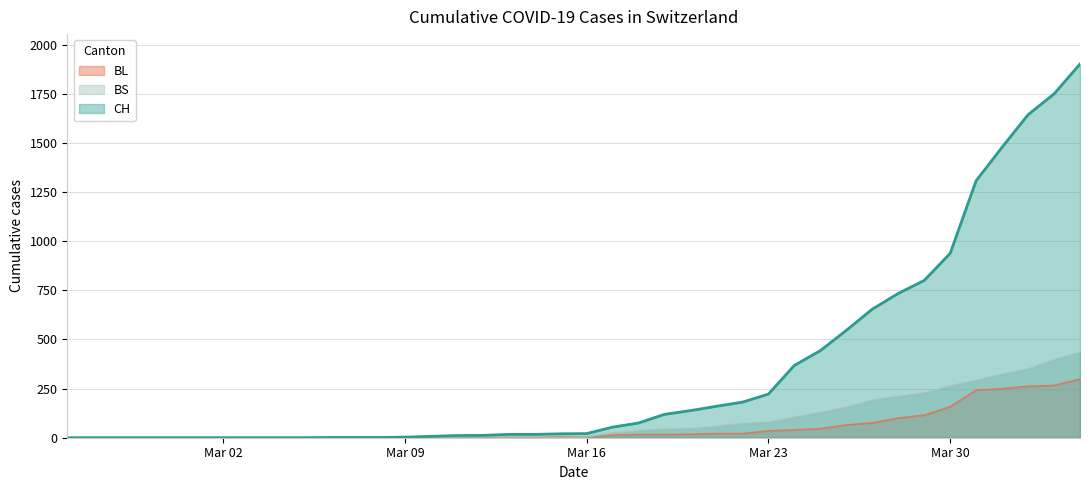

How many lines are shown in the chart?

3